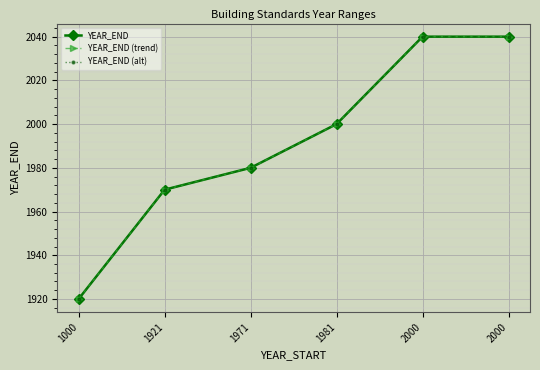

Is this an area chart (filled region under the line)?

No